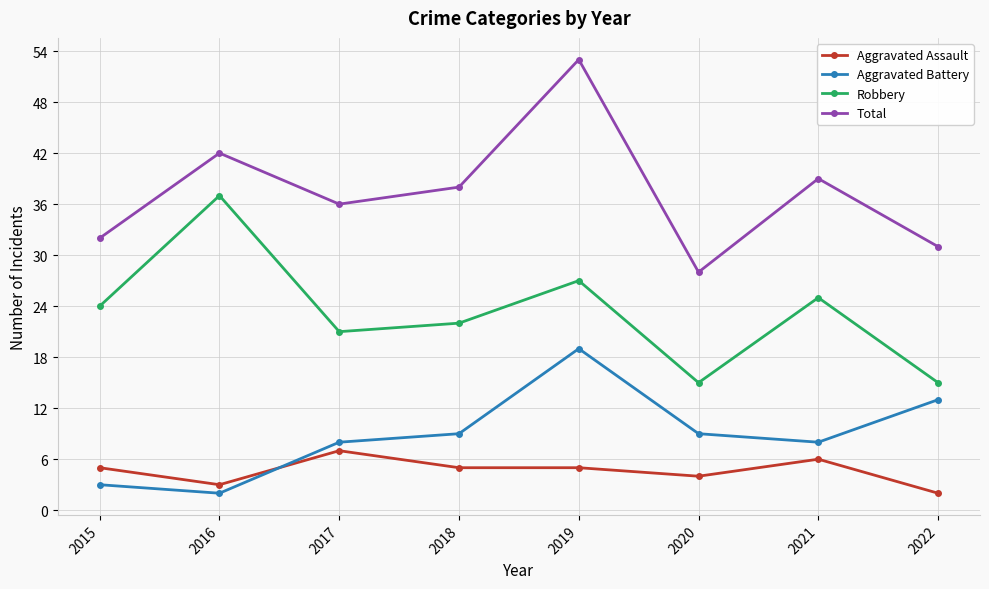

What is the difference between the second highest and minimum values in the Robbery series?

12